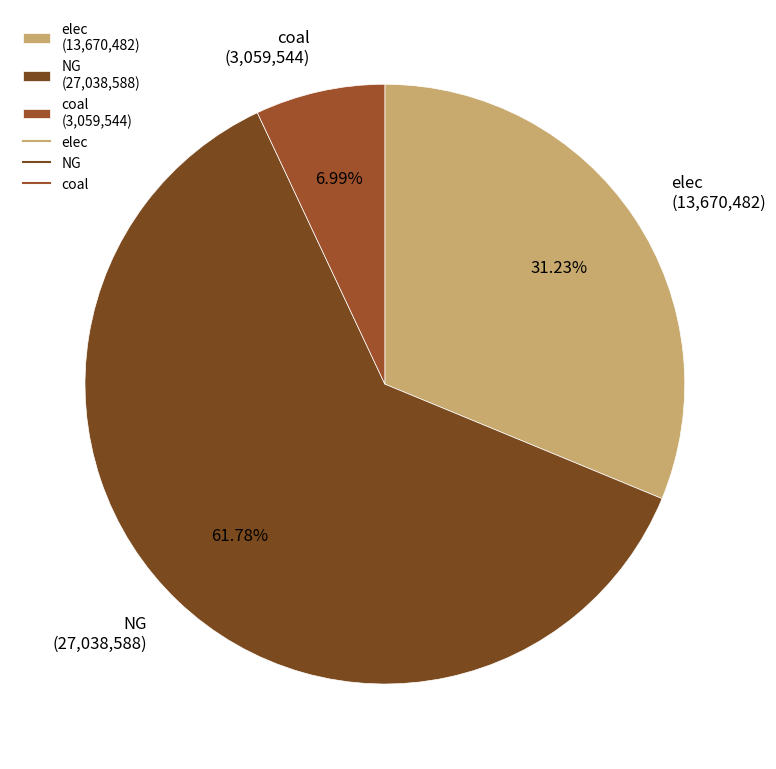

Between elec (13,670,482) and coal (3,059,544), which is larger?

elec (13,670,482)